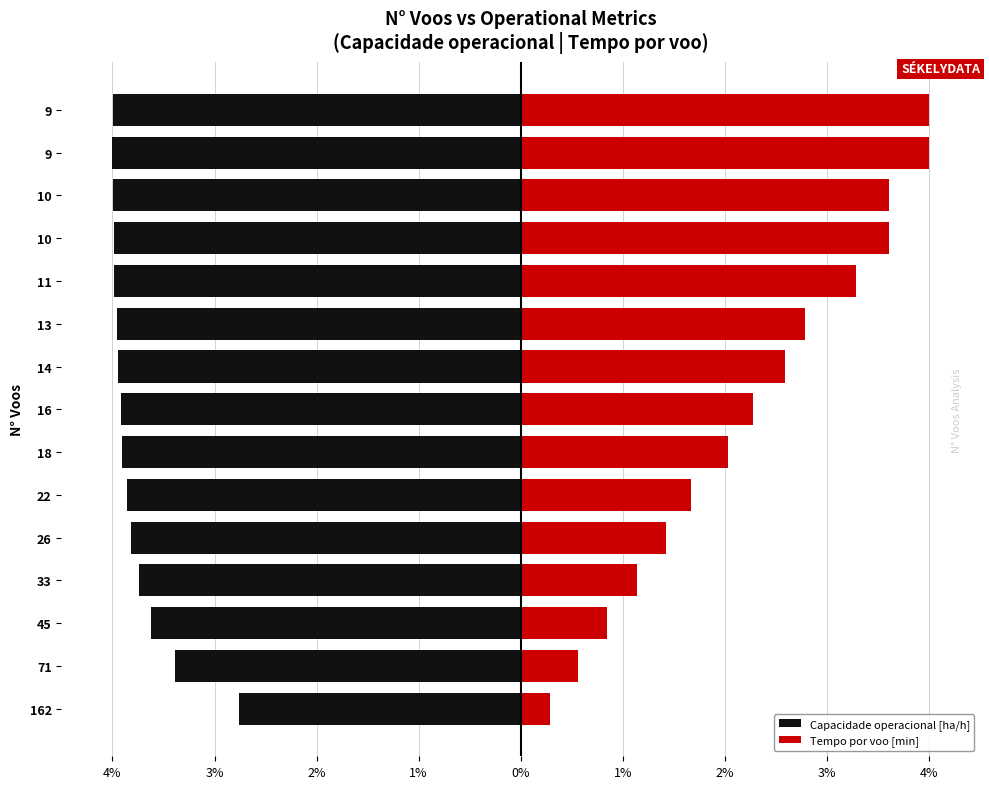

Rank the series by their average value, from highest to lowest.

Tempo por voo [min], Capacidade operacional [ha/h]